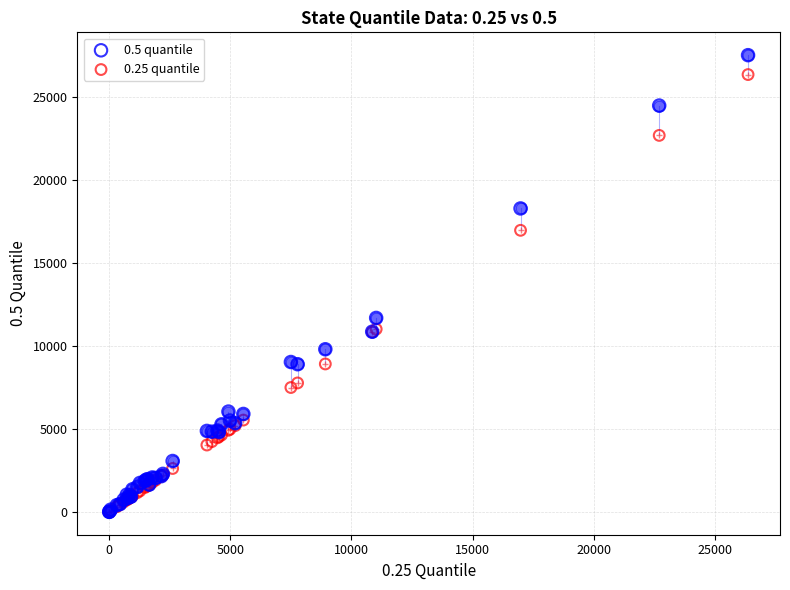

Across all series, what Y value is closest to 13771?

11696